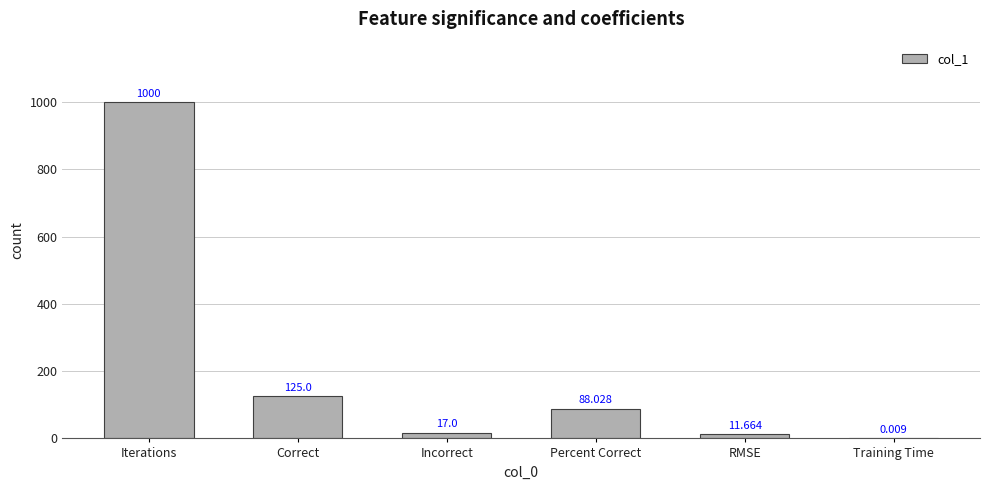

At which category does the chart reach its peak across all series?

Iterations